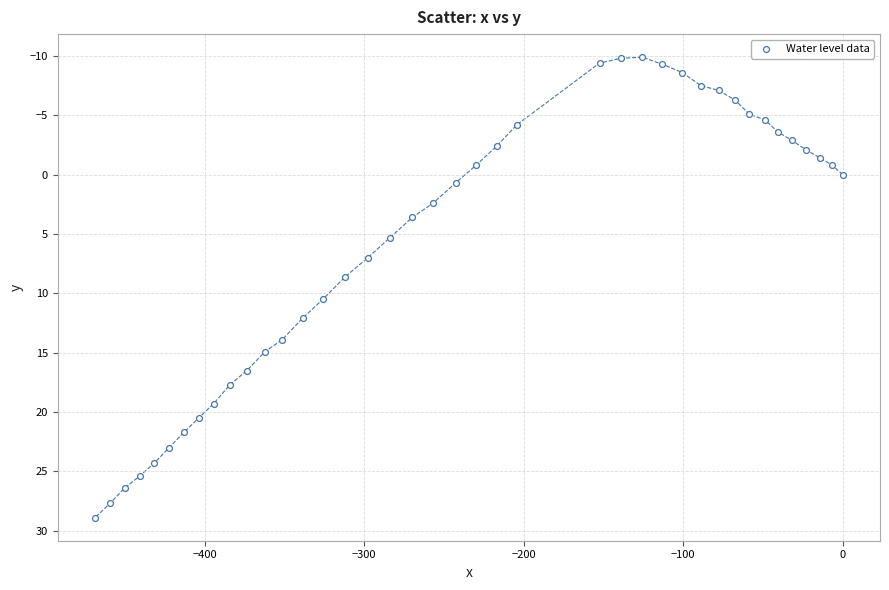

What is the range of Y values (max minus min)?

38.8